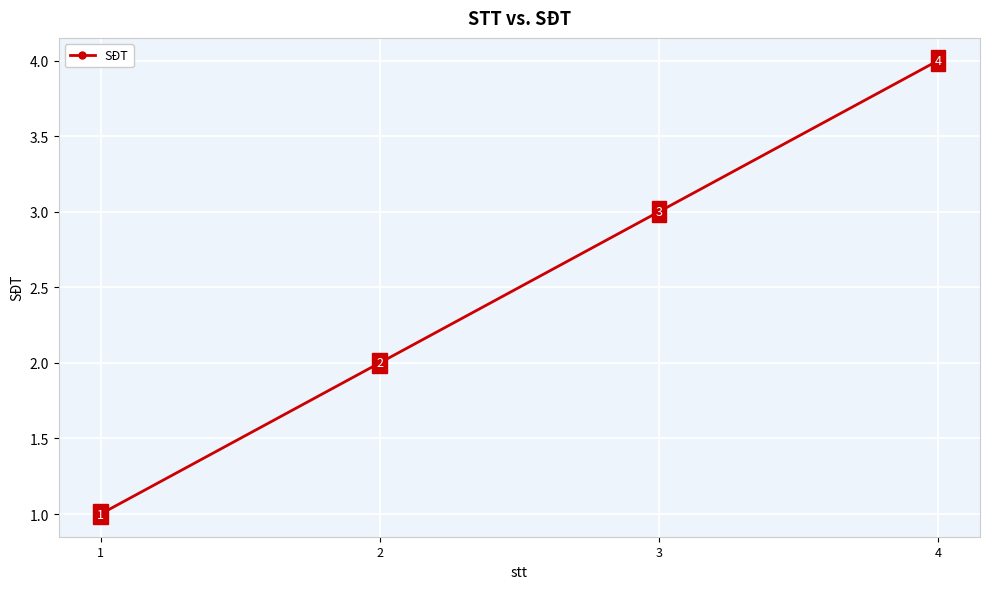

Between 4 and 1, which is larger?

4